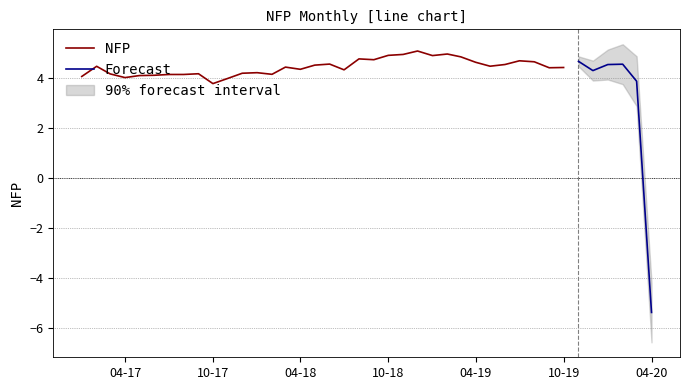

What is the lowest value of the NFP series?

3.8